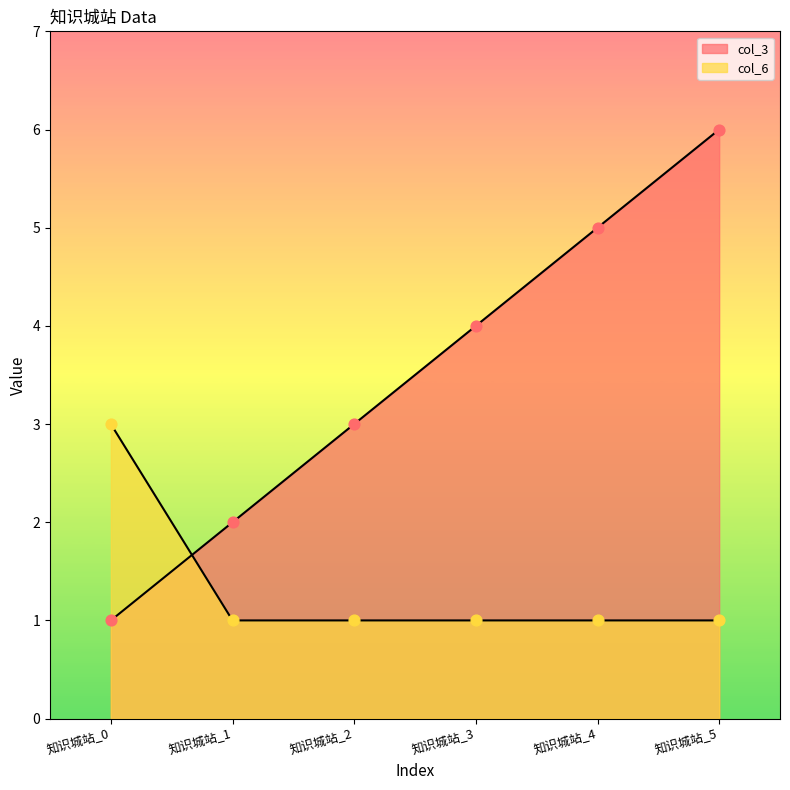

At how many categories does at least one series exceed 4?

2